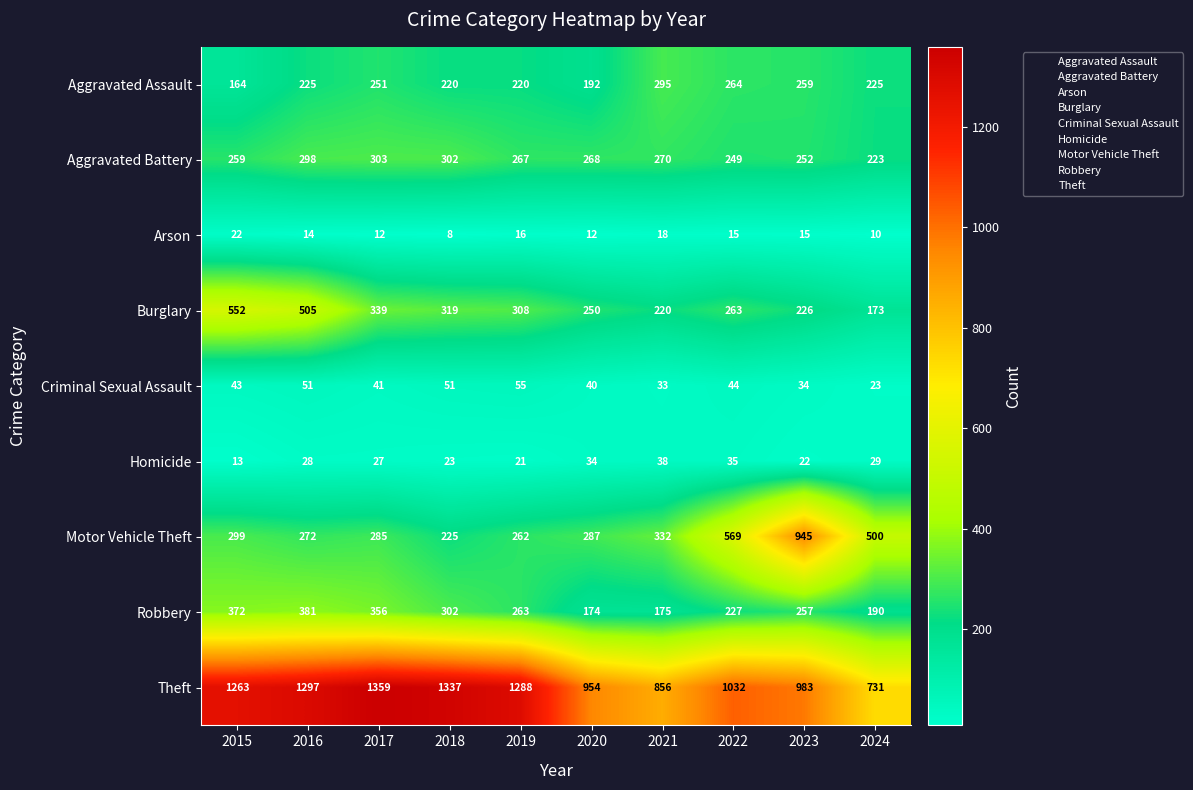

At 2019, list the series in order from smallest to largest.

Arson, Homicide, Criminal Sexual Assault, Aggravated Assault, Motor Vehicle Theft, Robbery, Aggravated Battery, Burglary, Theft